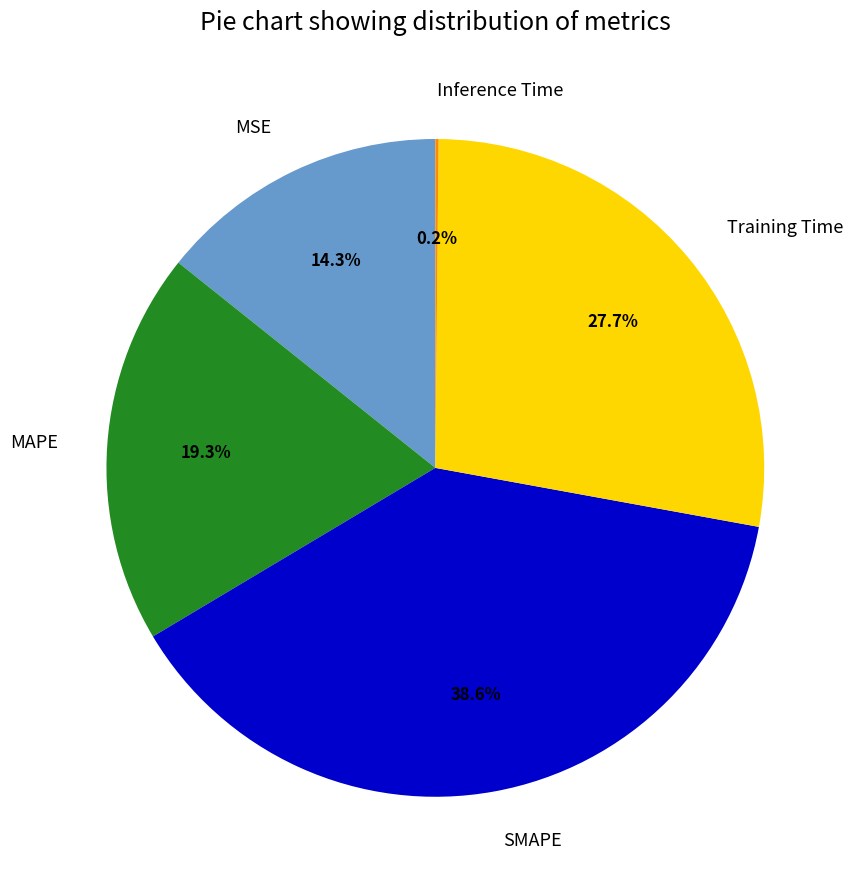

What percentage is the MAPE slice, to the nearest percent?

19%